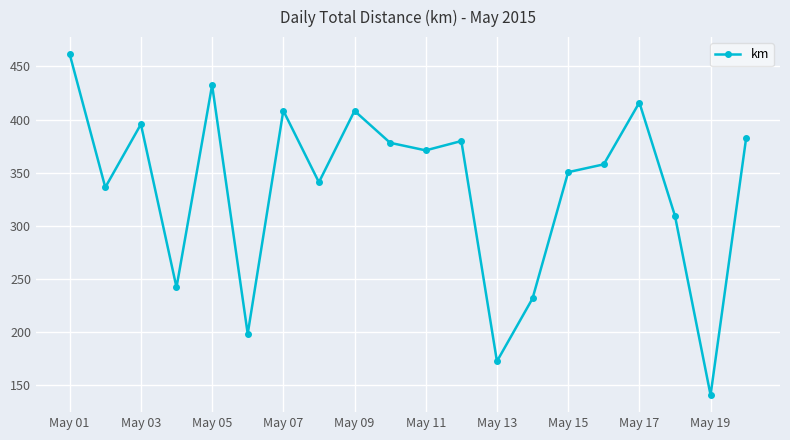

What is the value of the 19th point from the left?

140.9